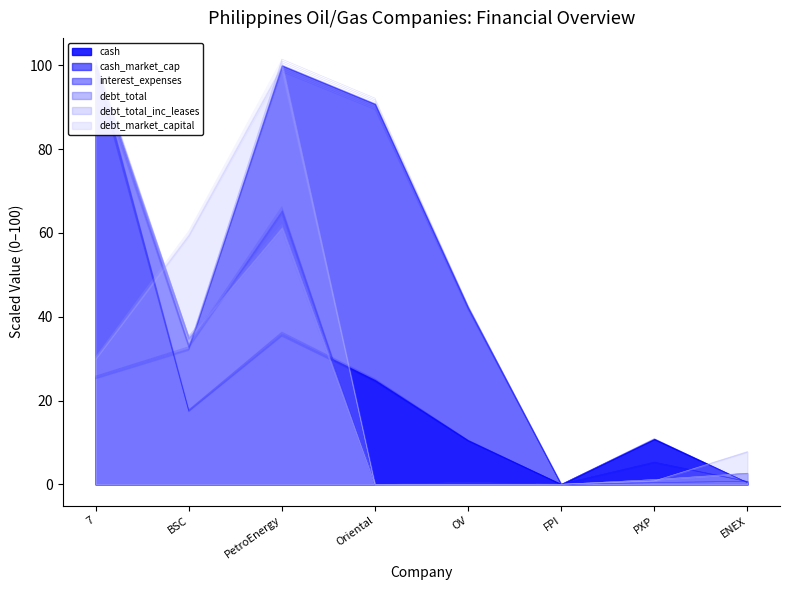

Count the number of categories in the chart.

8